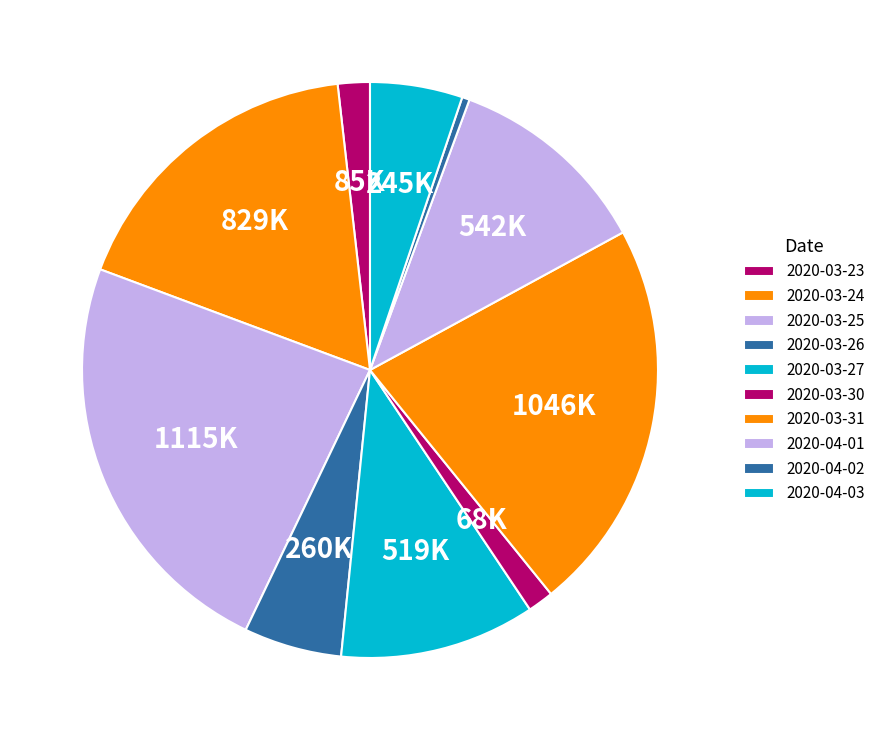

To the nearest percent, what is the average slice percentage?

10%